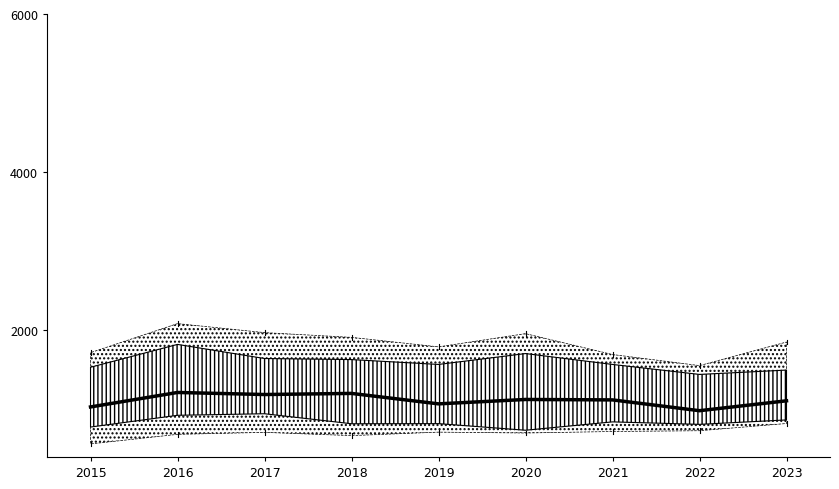

Read the value at 2019.

1071.5